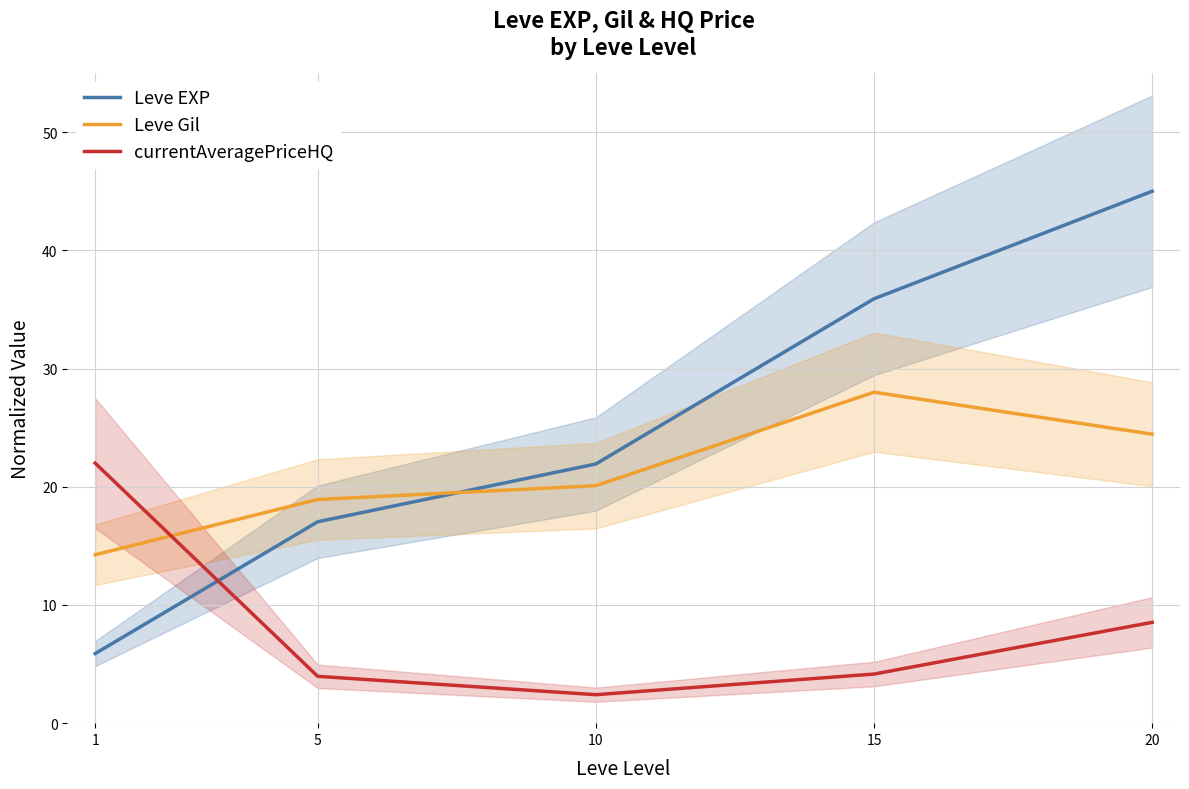

What is the sum of all Leve EXP values?

125.8